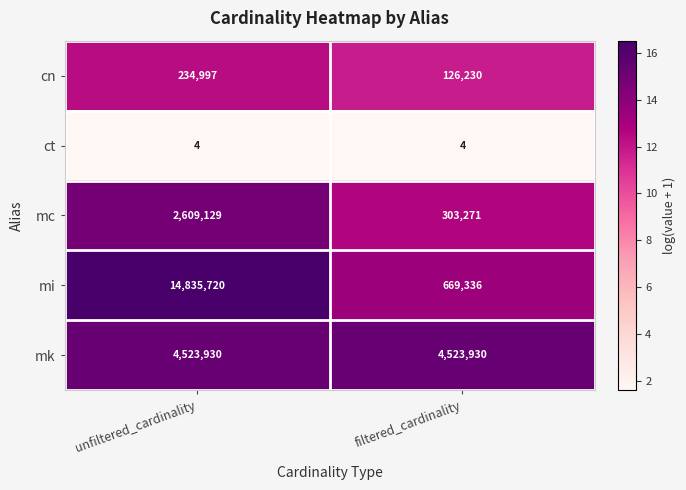

What is the greatest value displayed?

14835720